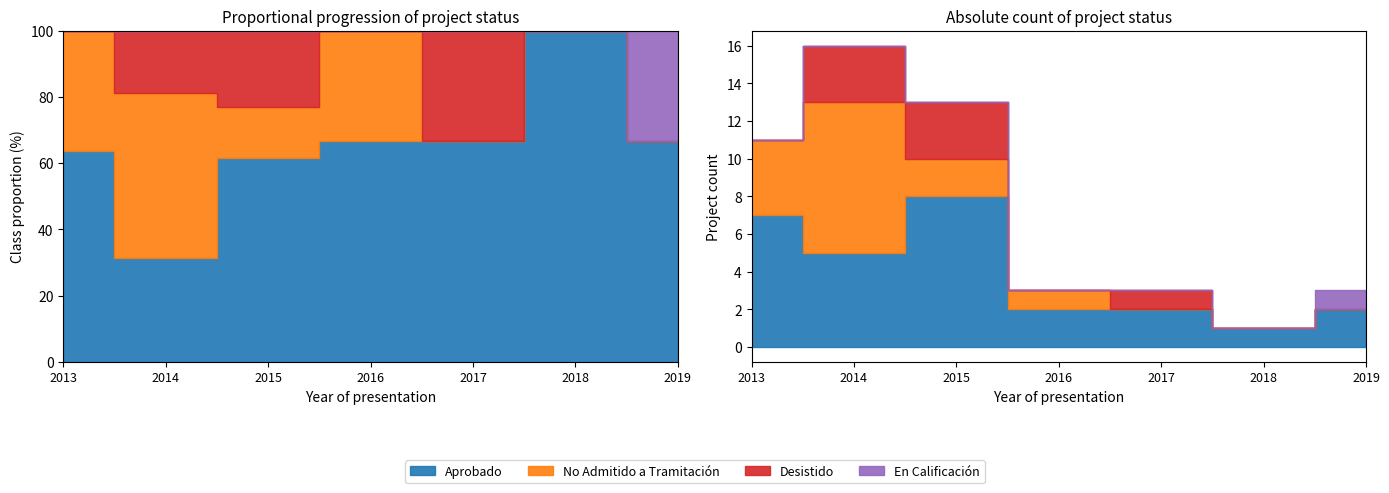

At how many categories does at least one series exceed 1?

6